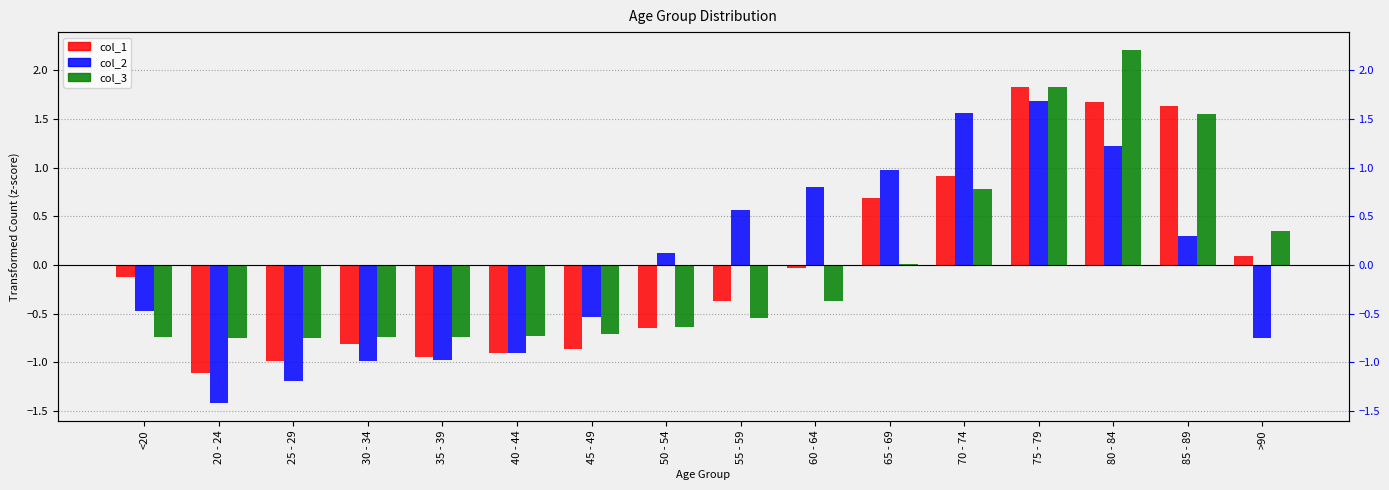

Reading right to left, list all the values displayed in this chart.

col_1: 0.1	1.6	1.7	1.8	0.9	0.7	-0.0	-0.4	-0.6	-0.9	-0.9	-0.9	-0.8	-1.0	-1.1	-0.1
col_2: -0.8	0.3	1.2	1.7	1.6	1.0	0.8	0.6	0.1	-0.5	-0.9	-1.0	-1.0	-1.2	-1.4	-0.5
col_3: 0.4	1.6	2.2	1.8	0.8	0.0	-0.4	-0.5	-0.6	-0.7	-0.7	-0.7	-0.7	-0.8	-0.8	-0.7